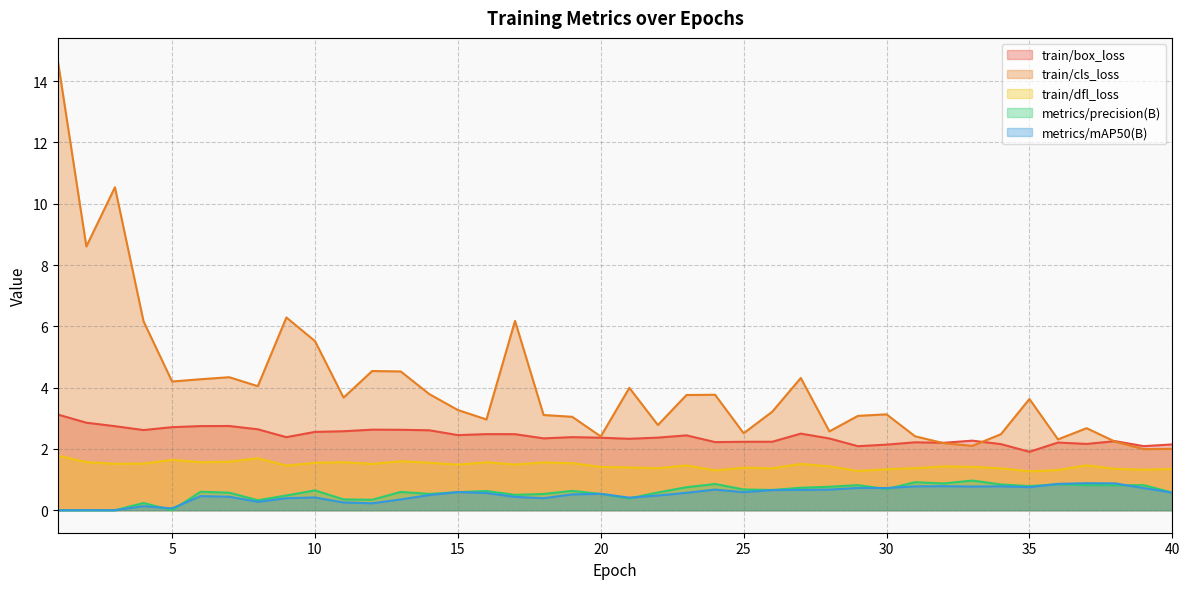

Which has a higher value, 18 or 16?

16